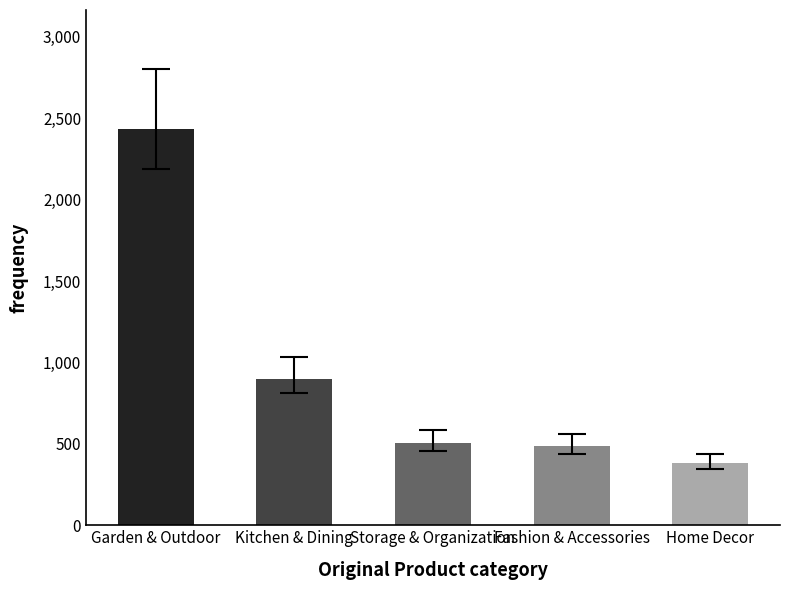

Count the number of categories in the chart.

5